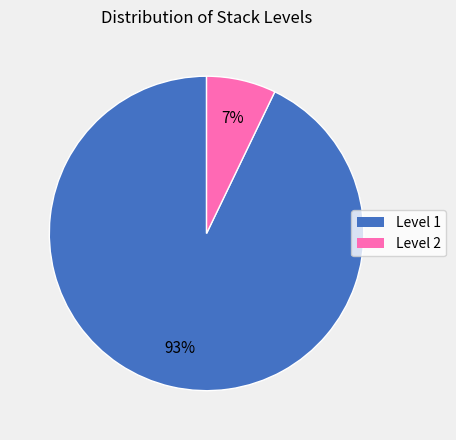

Is there any slice that represents more than half of the pie?

Yes